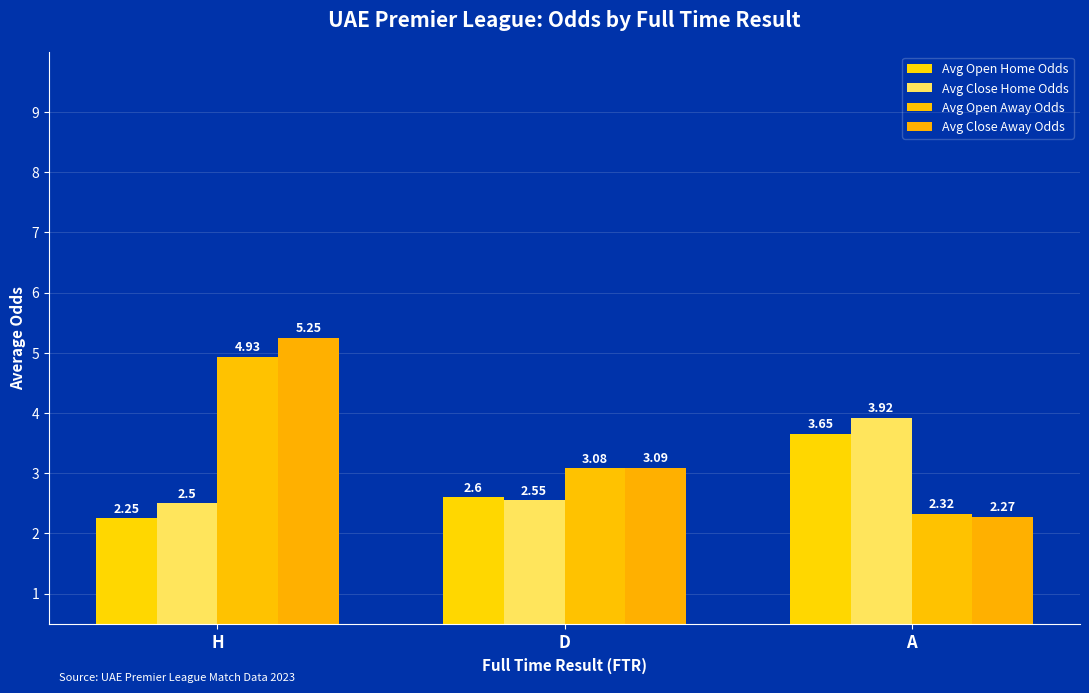

Reading left to right, list all the values displayed in this chart.

Avg Open Home Odds: H=2.2	D=2.6	A=3.6
Avg Close Home Odds: H=2.5	D=2.5	A=3.9
Avg Open Away Odds: H=4.9	D=3.1	A=2.3
Avg Close Away Odds: H=5.2	D=3.1	A=2.3